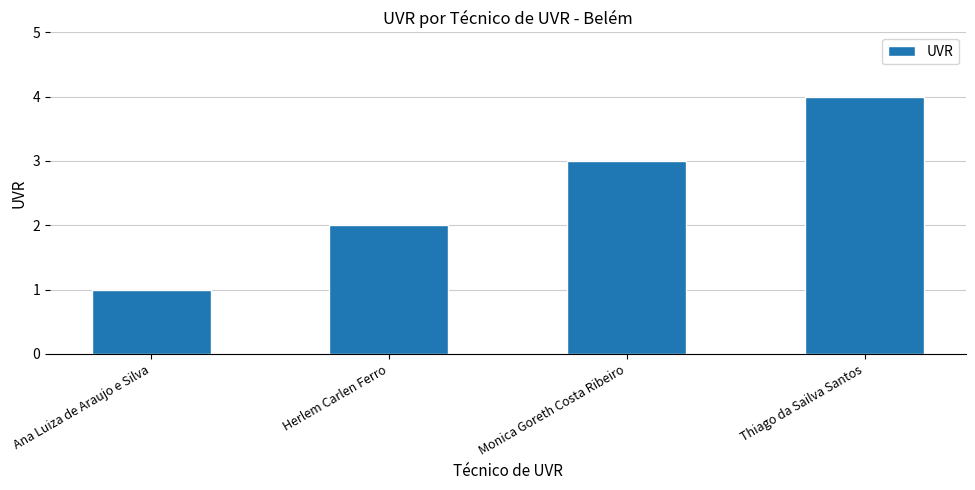

Between Ana Luiza de Araujo e Silva and Thiago da Sailva Santos, which is larger?

Thiago da Sailva Santos